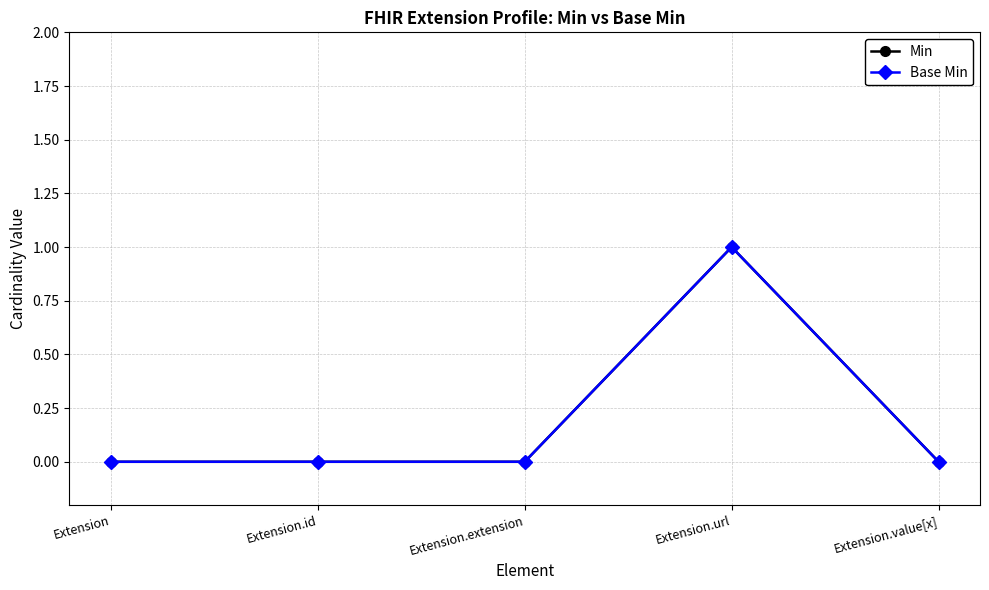

Does the chart have visible grid lines?

Yes